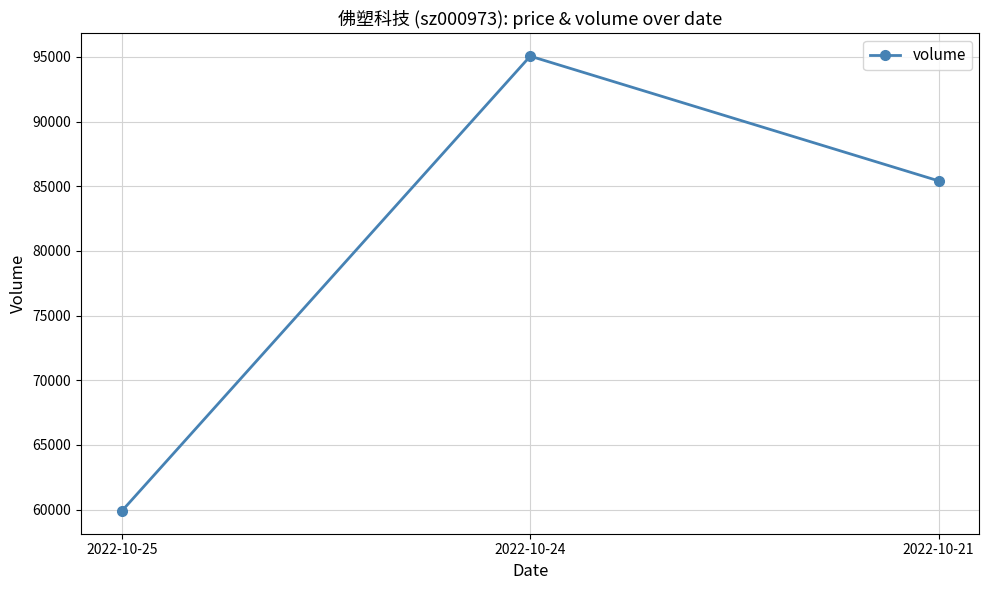

How many series are shown in this chart?

1